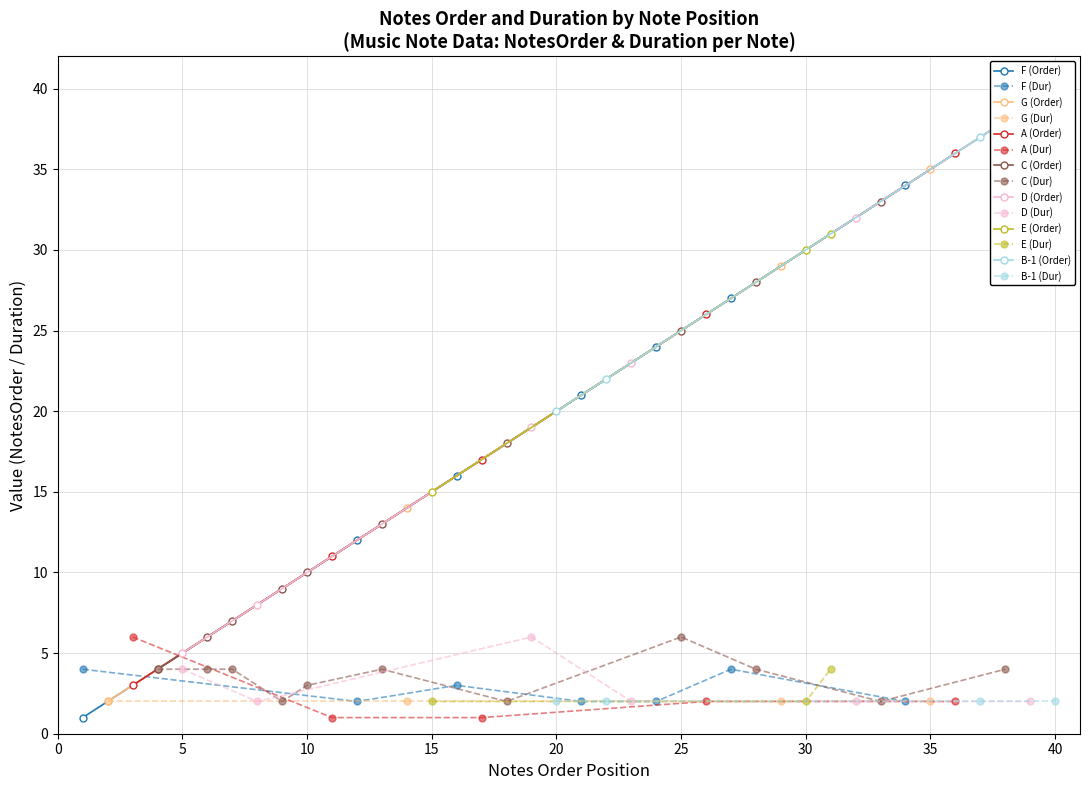

How many values in the Duraction series are below 2?

2